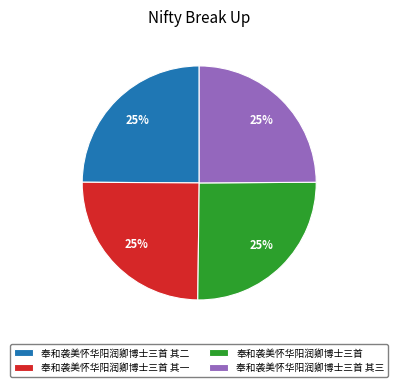

Approximately how many times larger is the value at 奉和袭美怀华阳润卿博士三首 其二 compared to 奉和袭美怀华阳润卿博士三首?

1.0